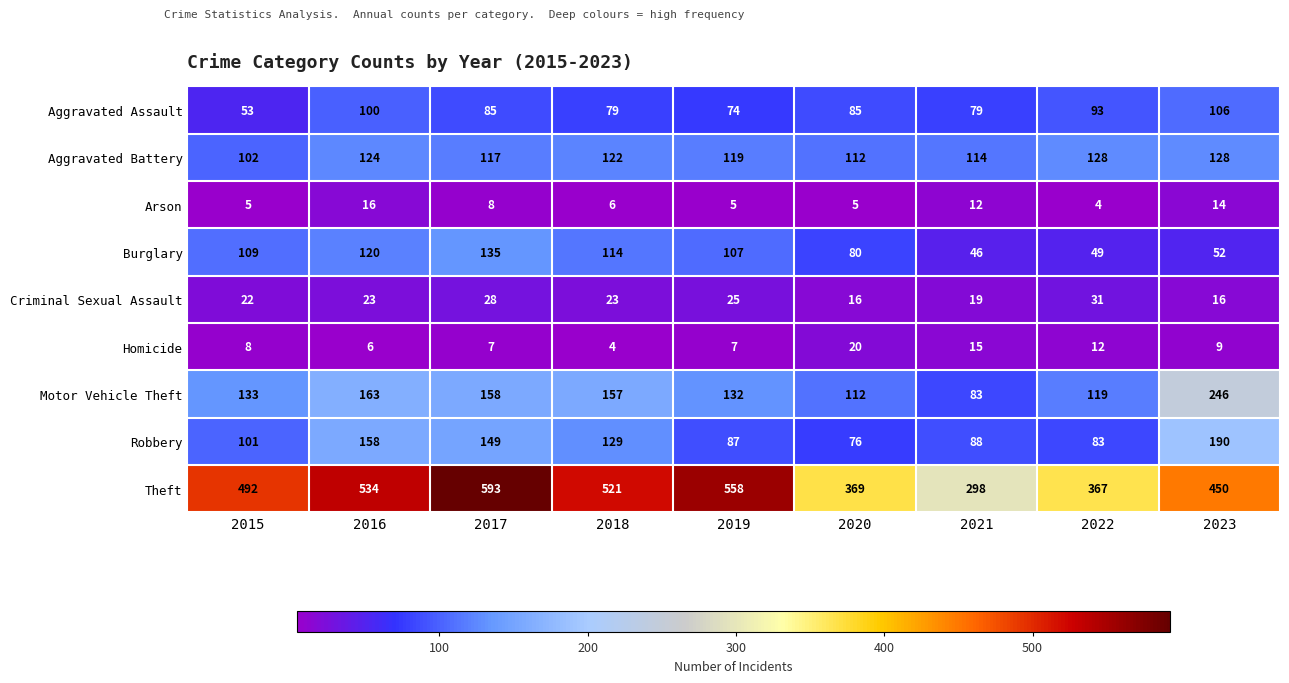

Rank the series at 2021 from lowest to highest value.

Arson, Homicide, Criminal Sexual Assault, Burglary, Aggravated Assault, Motor Vehicle Theft, Robbery, Aggravated Battery, Theft